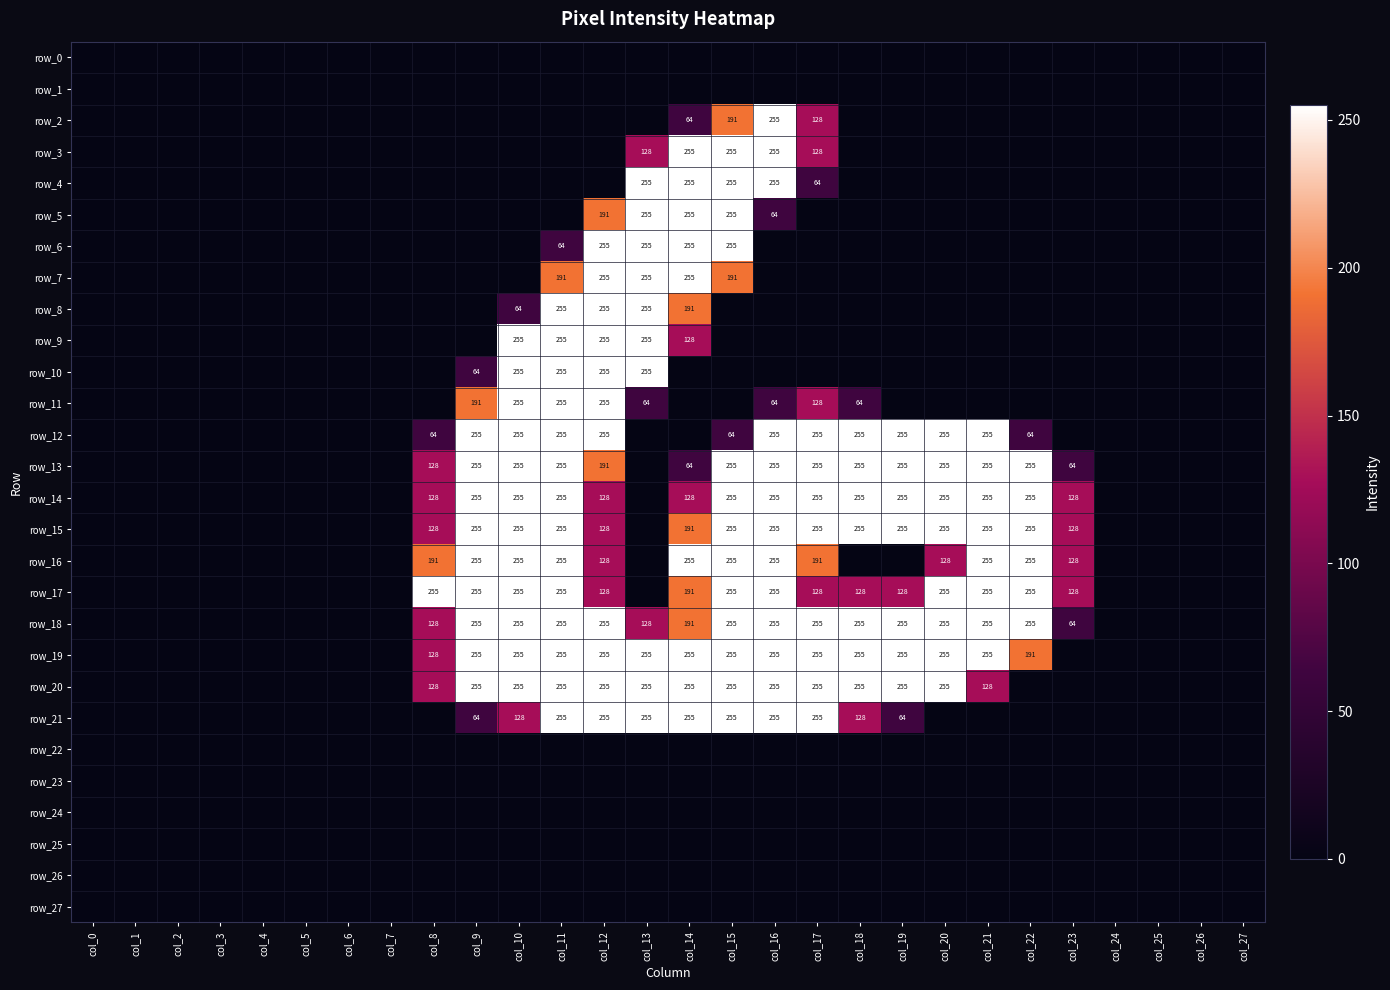

What is the maximum value for row_12?

255